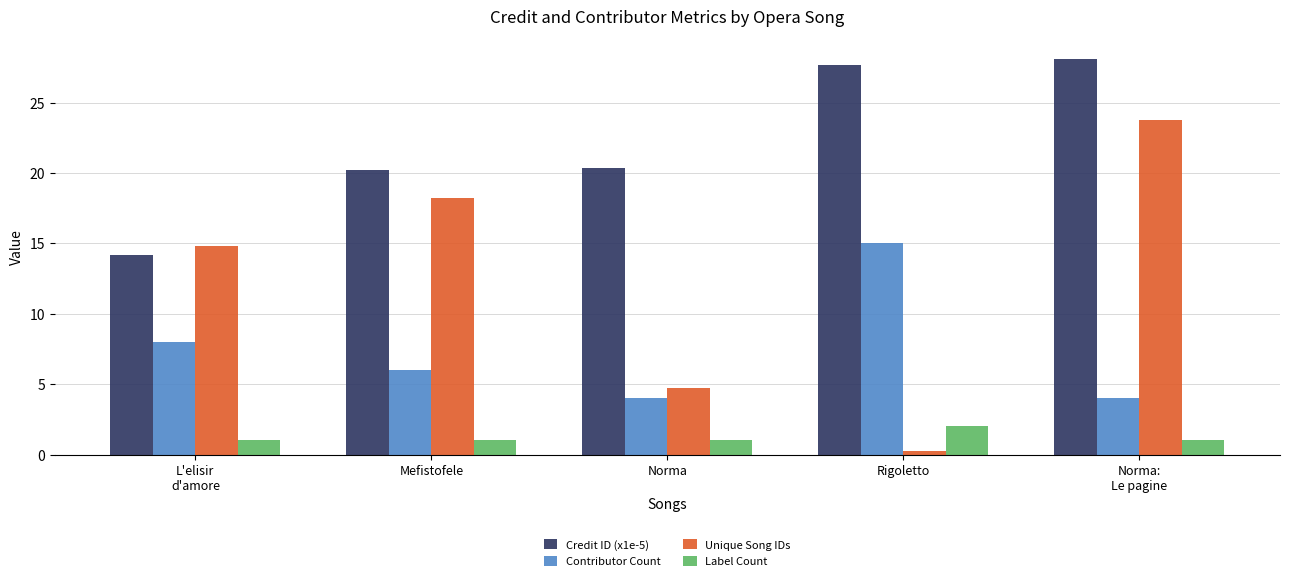

Which series has the largest total across all categories?

Credit ID (x1e-5)